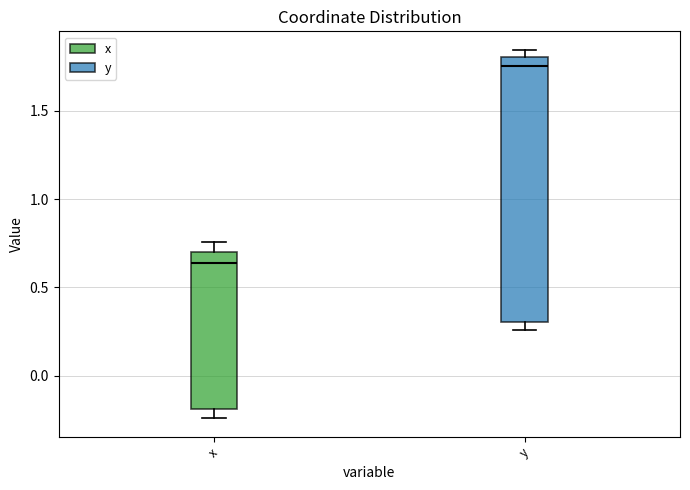

Which box's median line is the lowest?

x